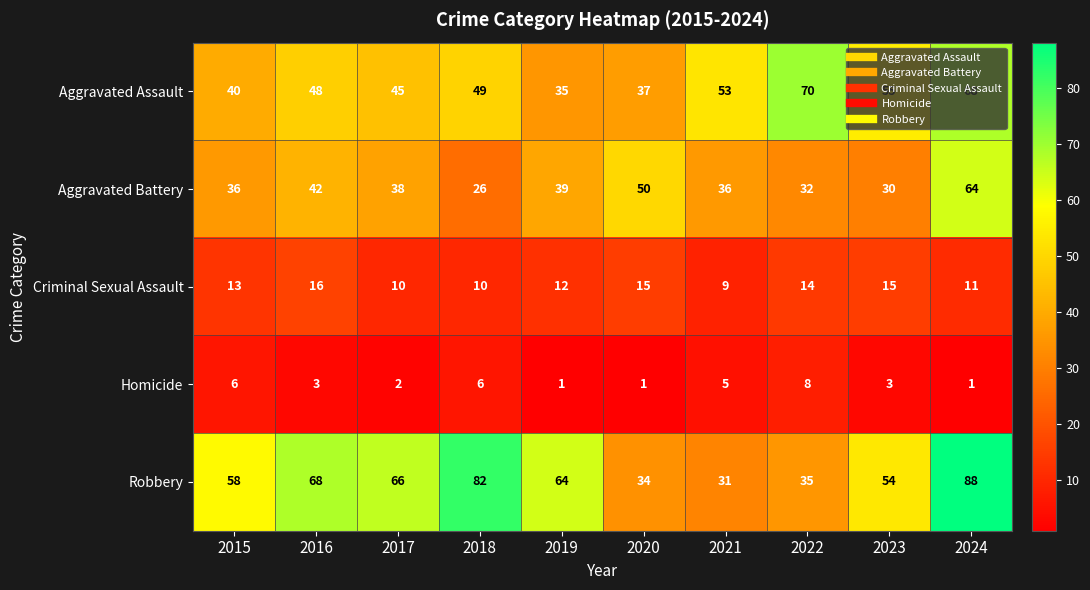

How many distinct data groups are displayed?

5